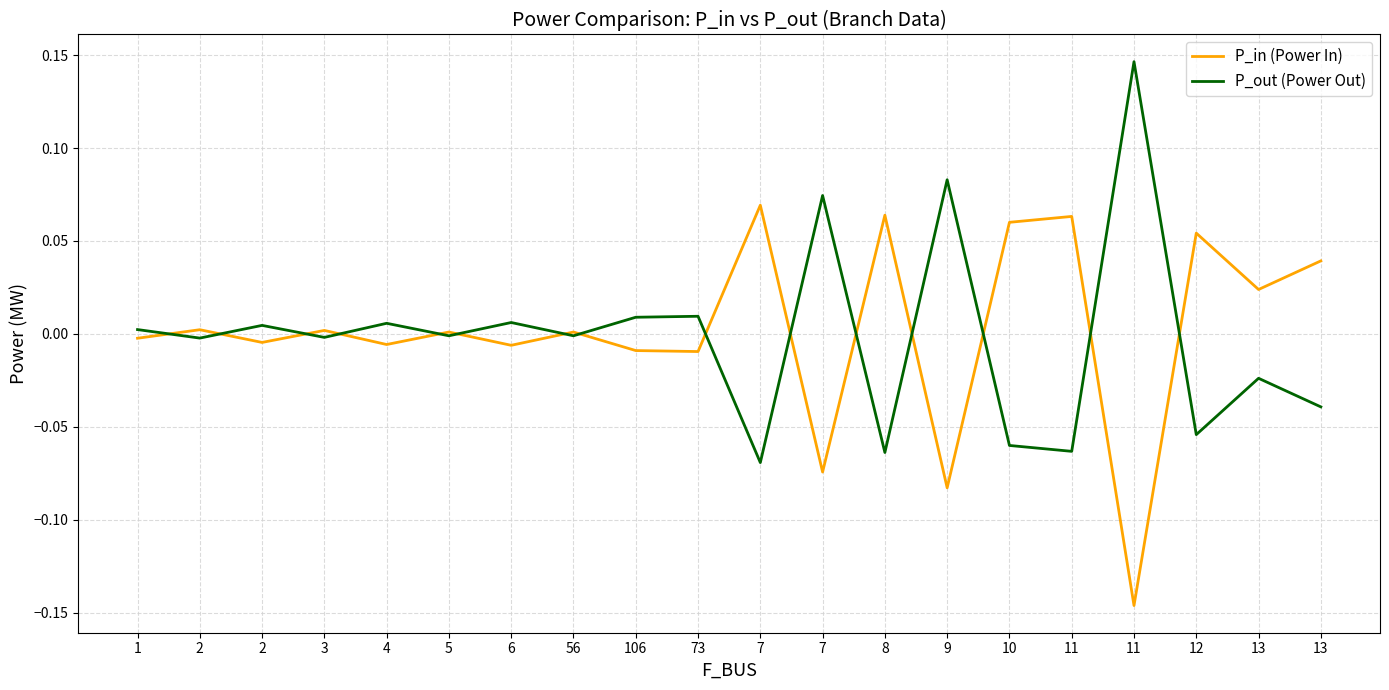

How many interior local valleys does the P_in (Power In) series have?

8